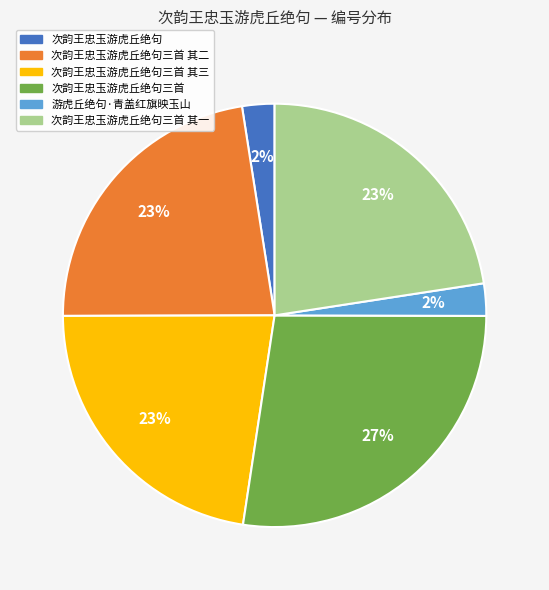

What percentage is the 游虎丘绝句·青盖红旗映玉山 slice, to the nearest percent?

2%